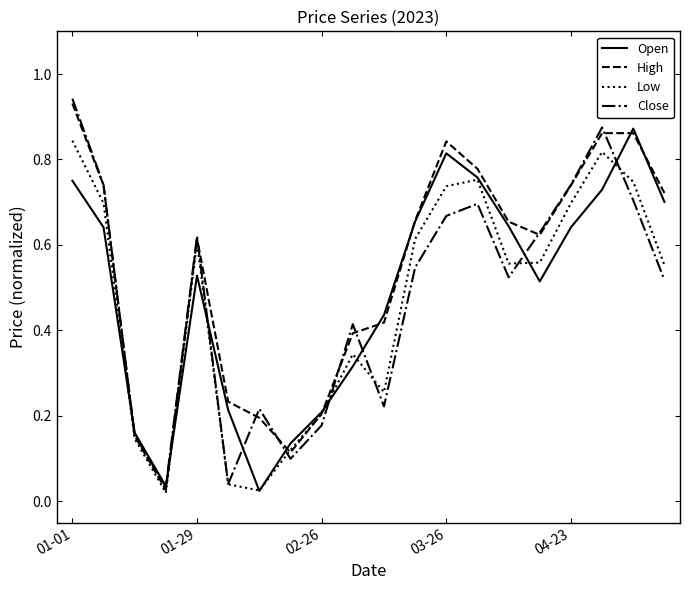

Which series has the widest spread of values?

Close